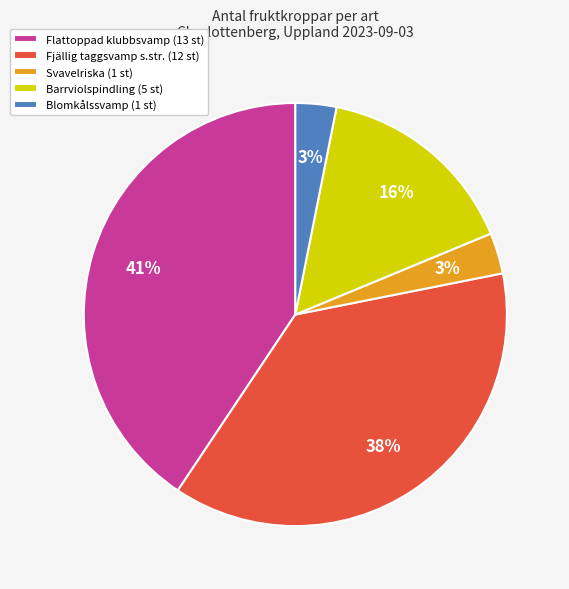

Does Flattoppad klubbsvamp (13 st) represent more than half of the total?

No